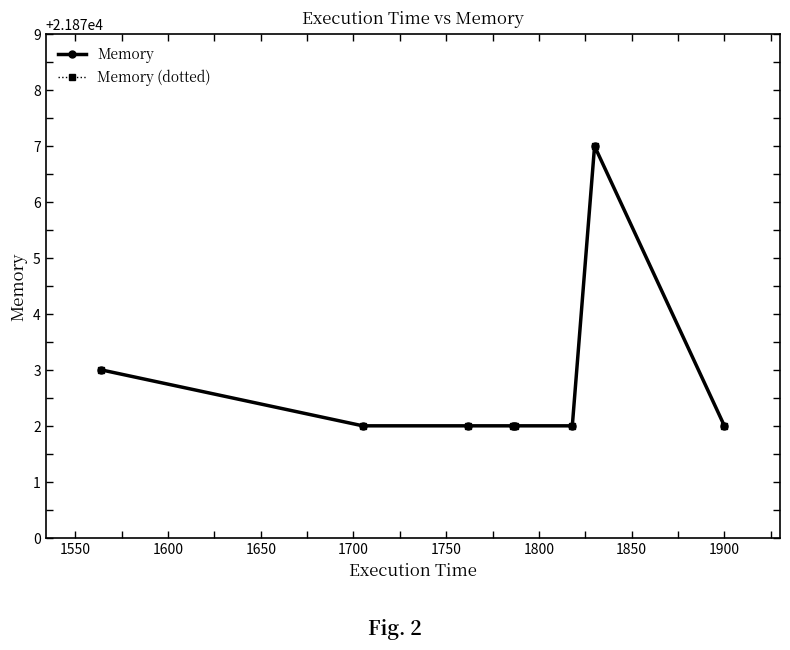

Does the chart have visible grid lines?

No